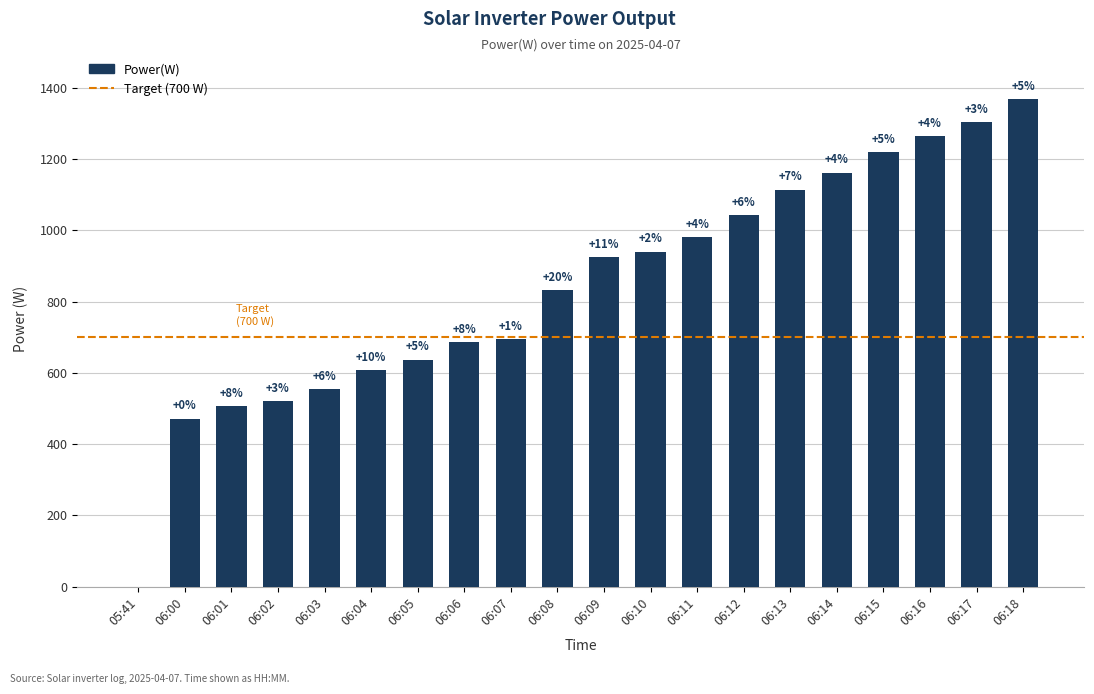

What position from the left is 06:11?

13